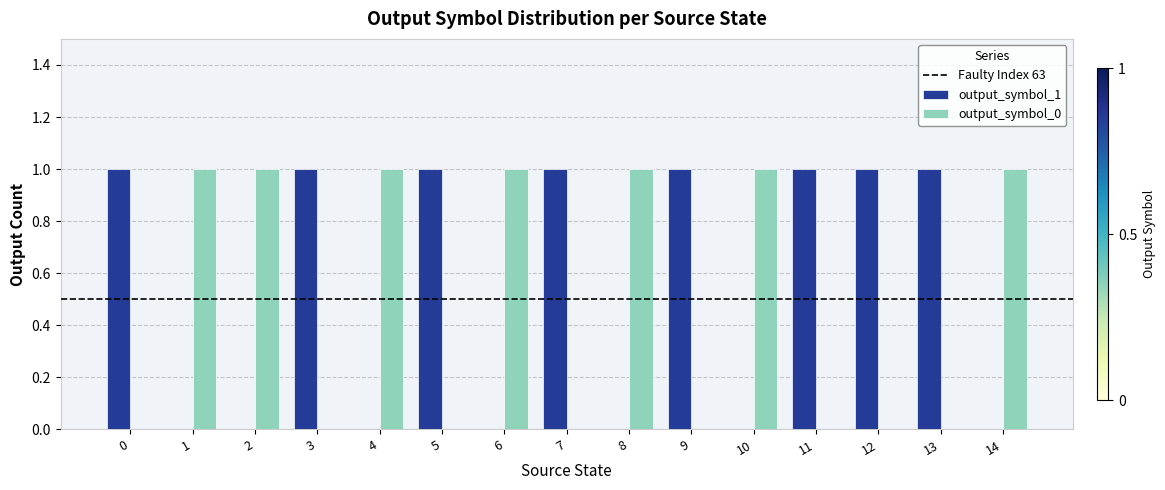

What is the total value across all series at 2?

1